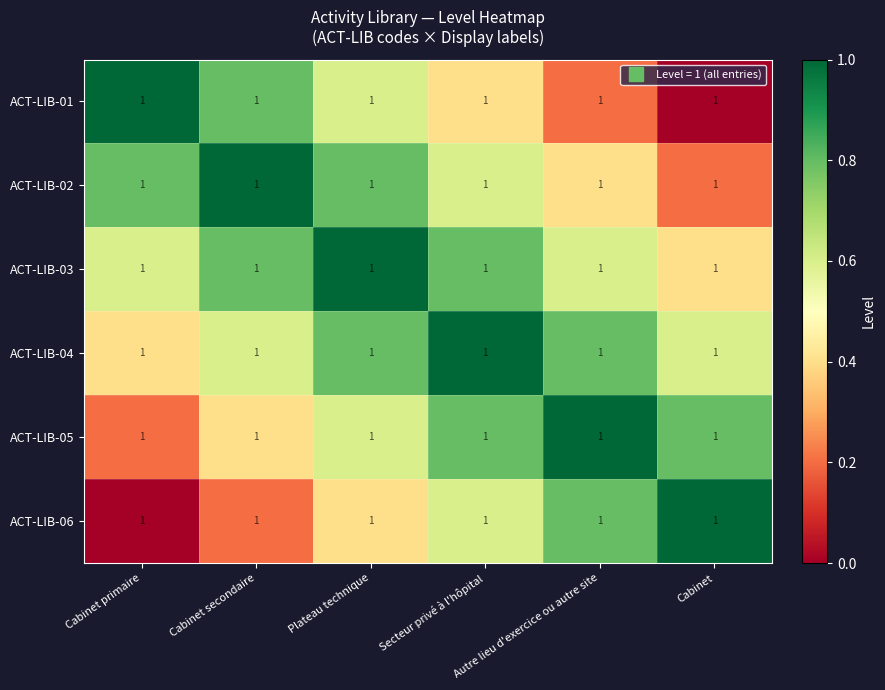

What is the spread (max minus min) of values at Cabinet primaire?

1.0